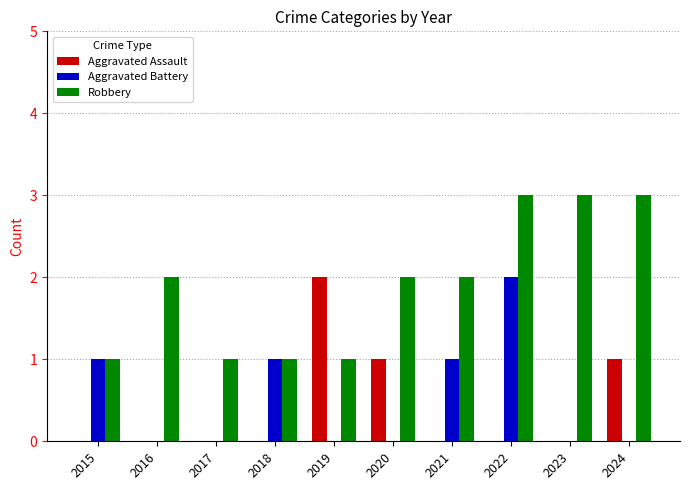

What is the greatest value displayed?

3